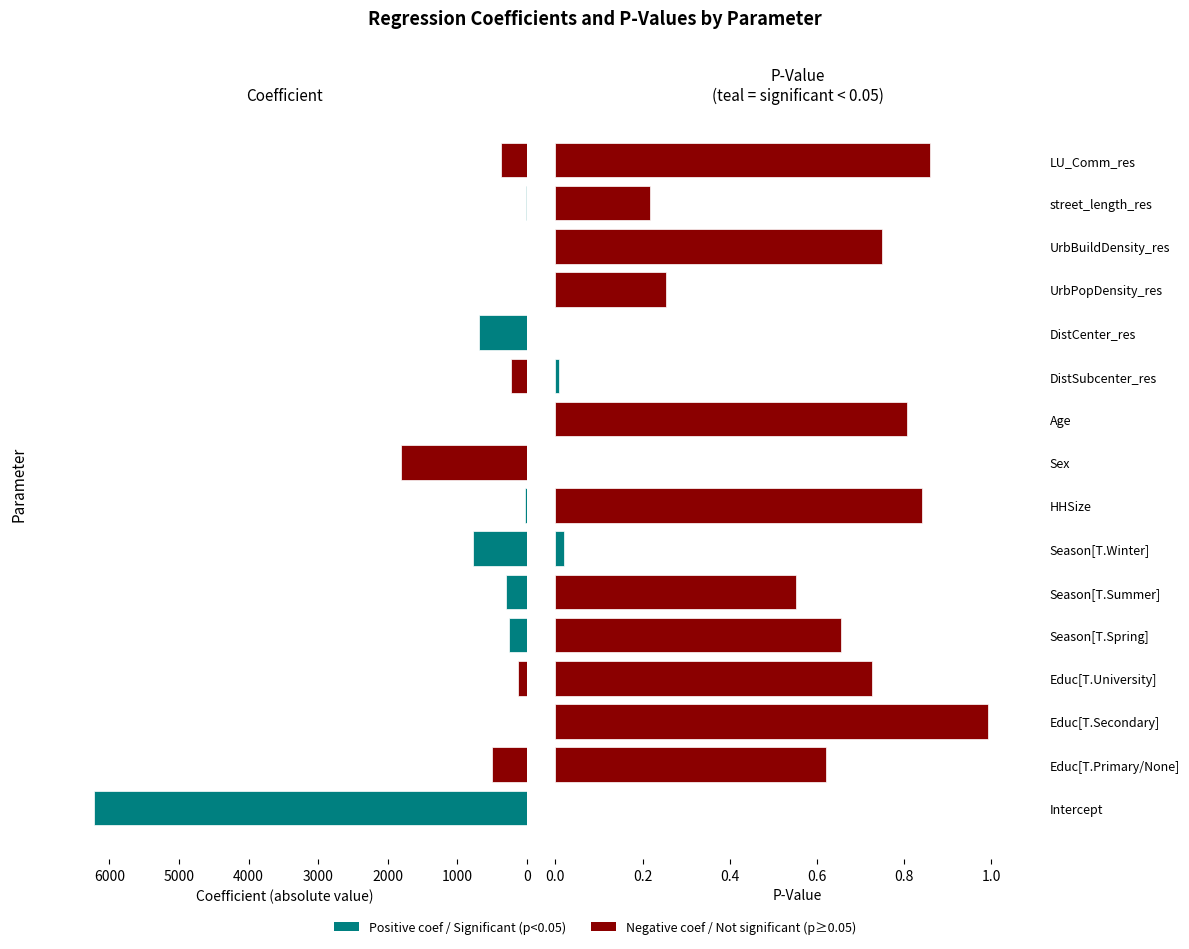

What is the sum of all p-value values?

7.3